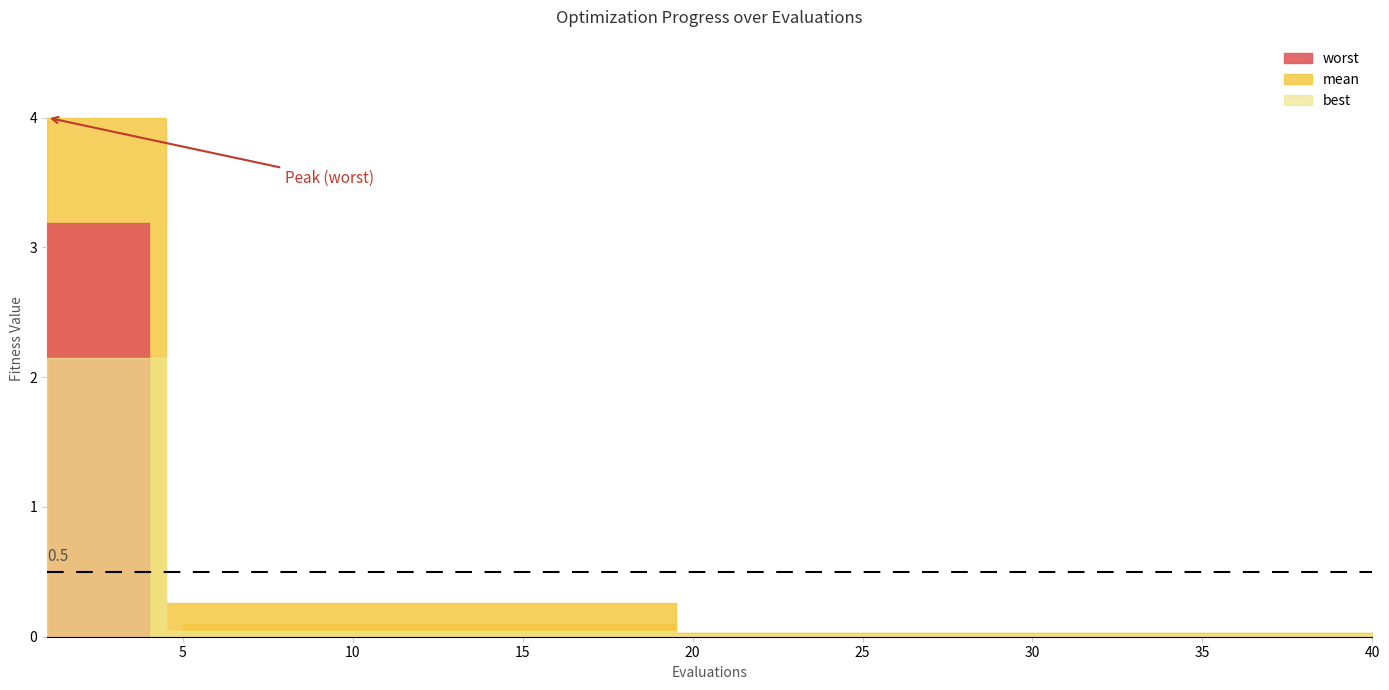

What is the approximate value of best at 1?

2.1